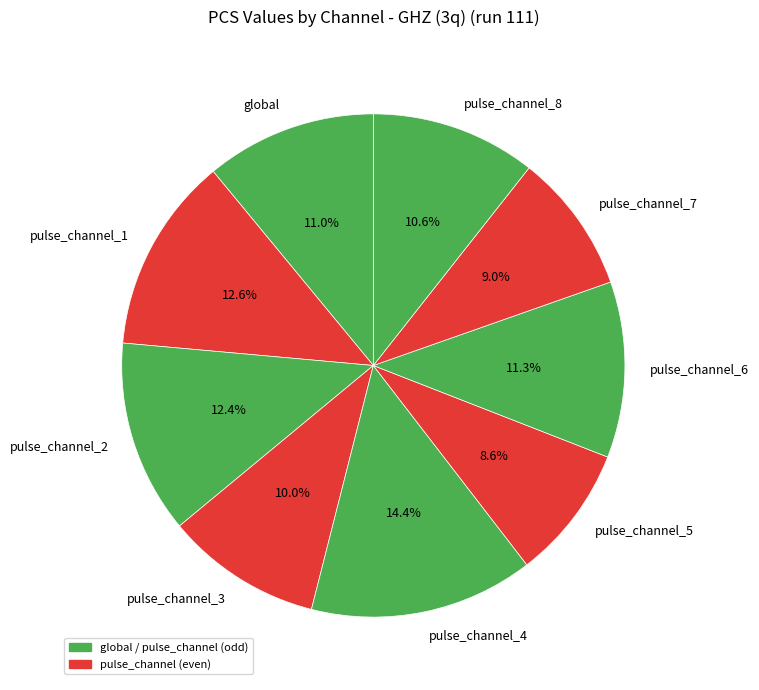

Combined, do pulse_channel_2 and global account for over 50%?

No